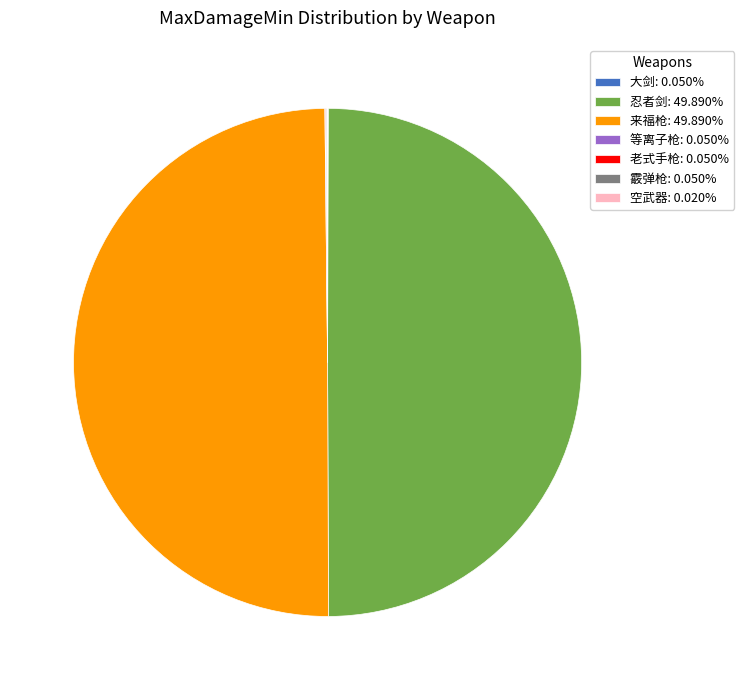

True or false: 老式手枪 accounts for 0% of the total.

True